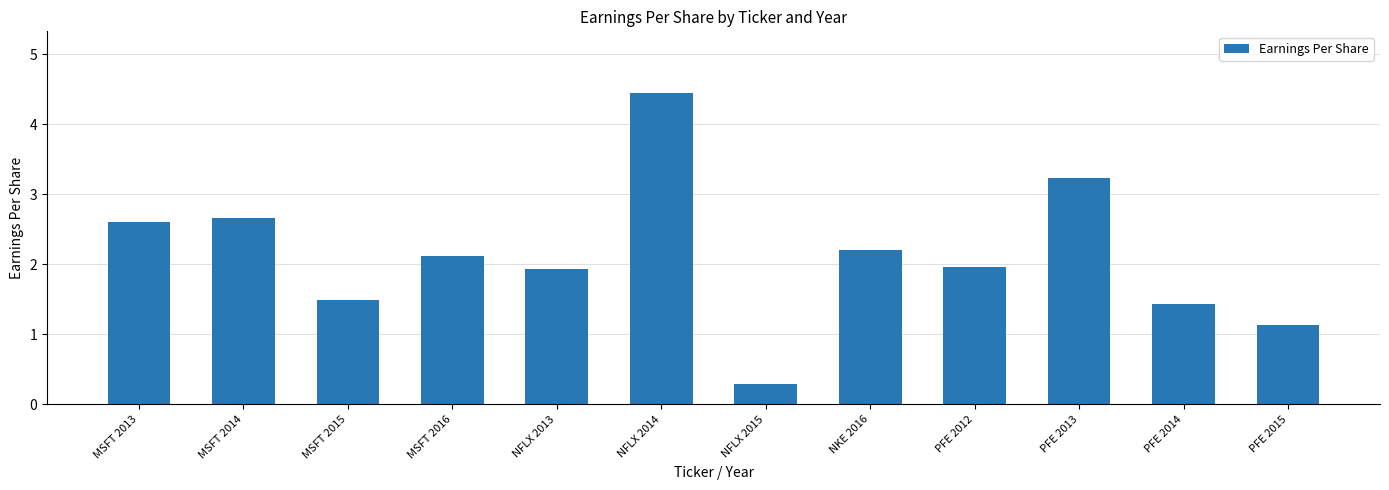

The chart shows a value of 1.1 at PFE 2015. True or false?

True